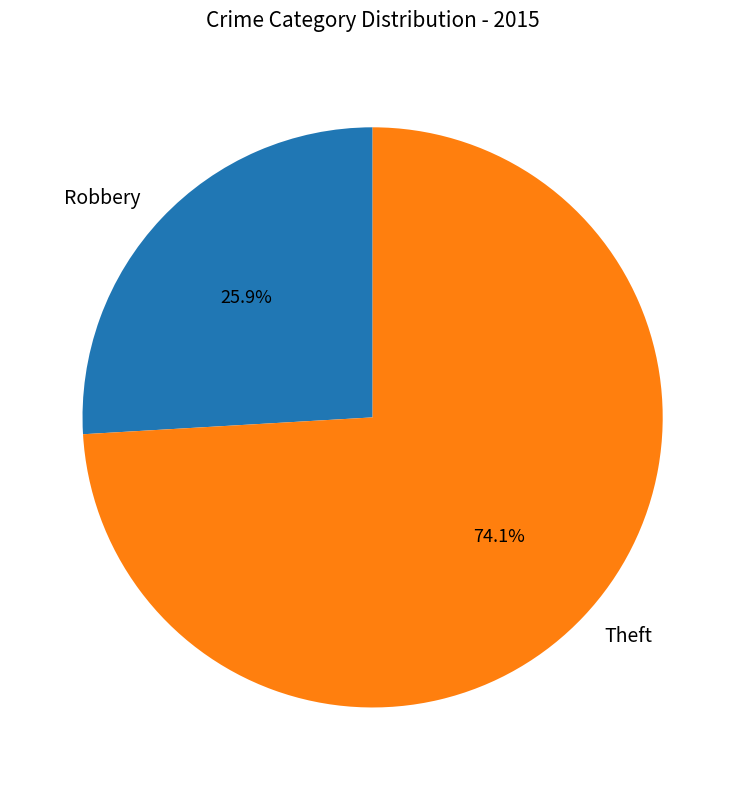

What is the ratio of the value at Theft to the value at Robbery?

2.9